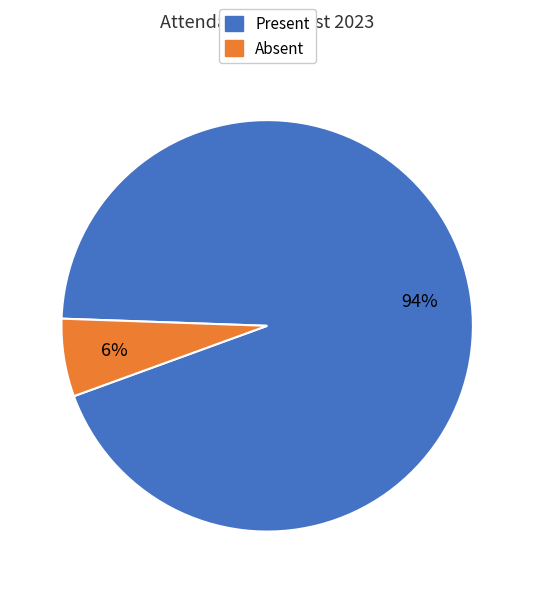

What is the smallest slice in the pie chart?

Absent